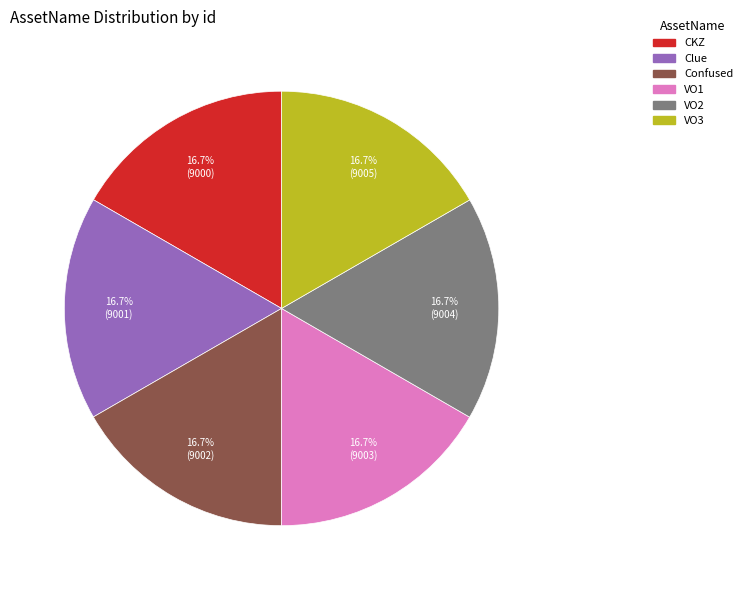

What is the ratio of the value at Confused to the value at VO1?

1.0